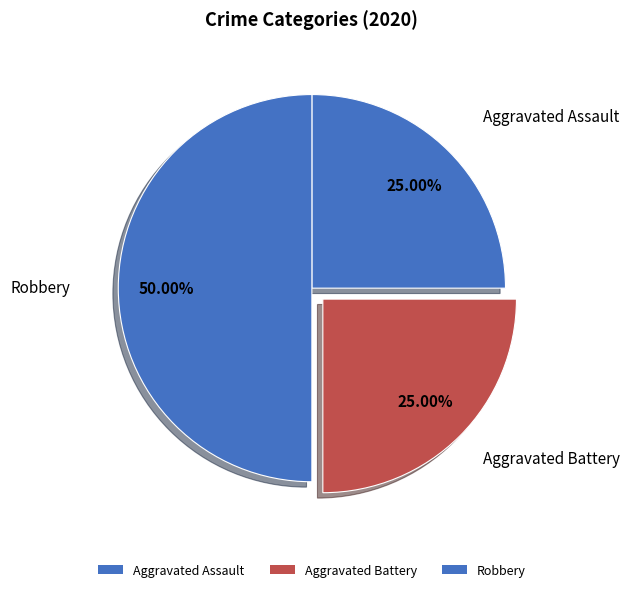

Count the number of slices in the pie.

3